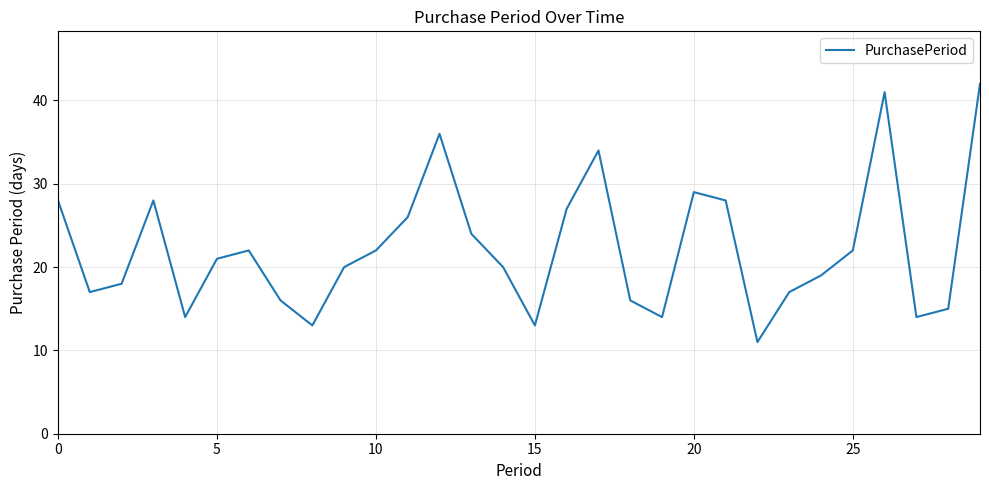

What is the smallest value displayed?

11